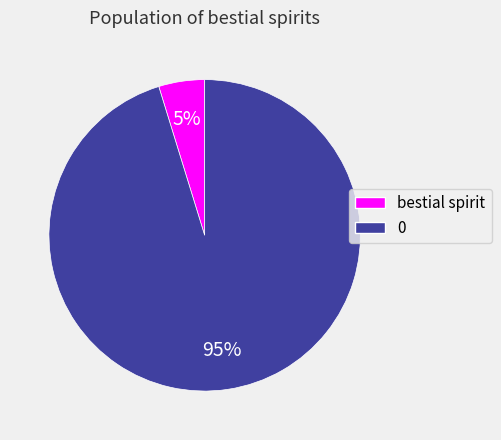

What percentage is the bestial spirit slice, to the nearest percent?

5%